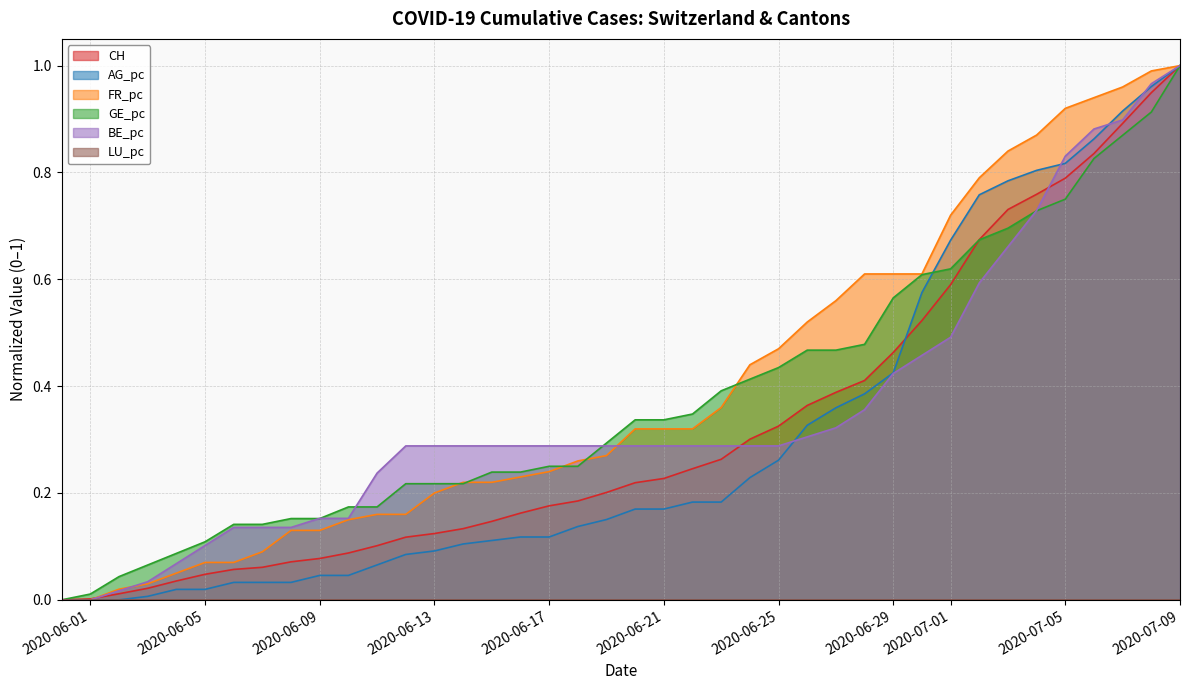

How many values in GE_pc are above zero?

39